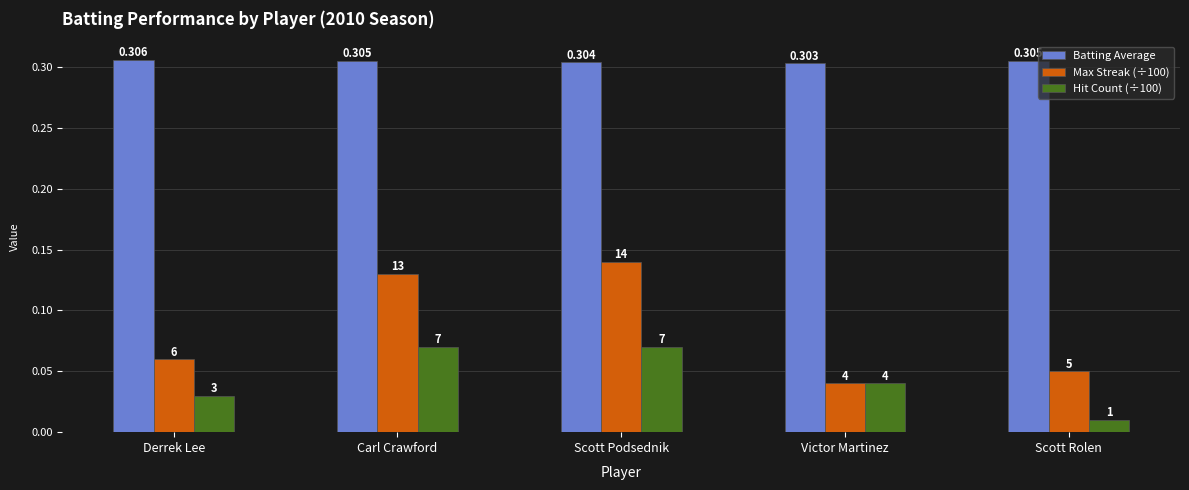

What is the average value of the Batting Average series?

0.3